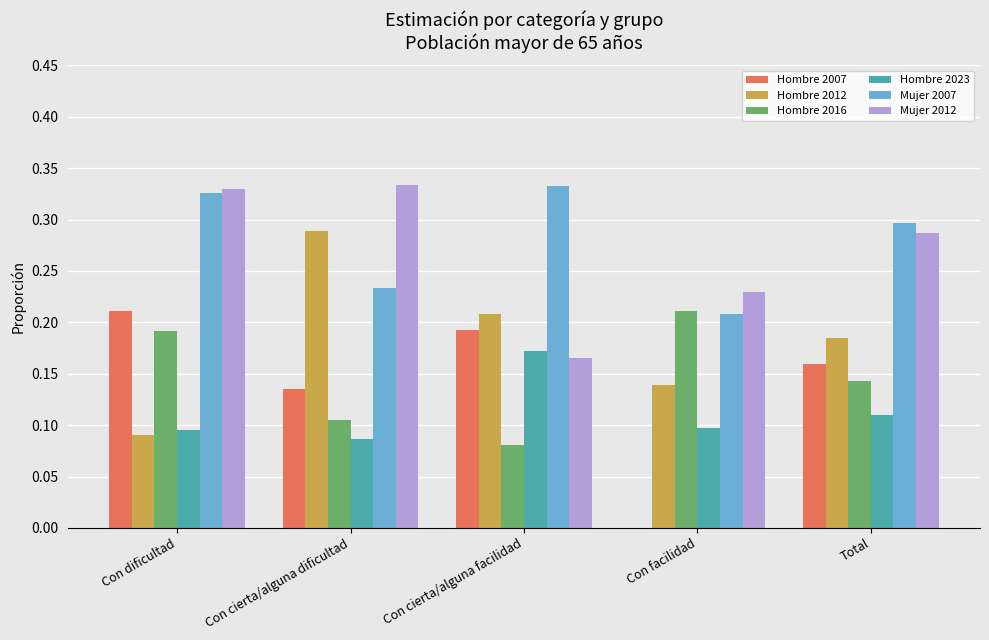

Which series has the largest total across all categories?

Mujer 2007